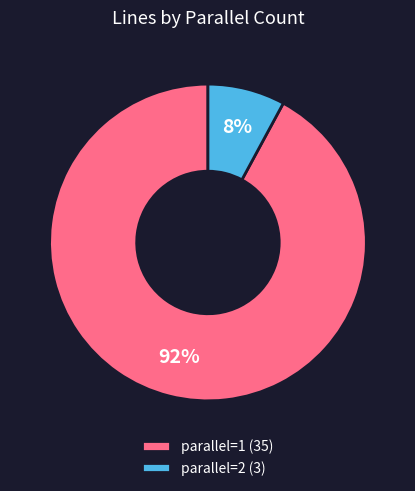

Do parallel=2 (3) and parallel=1 (35) together represent more than half of the pie?

Yes